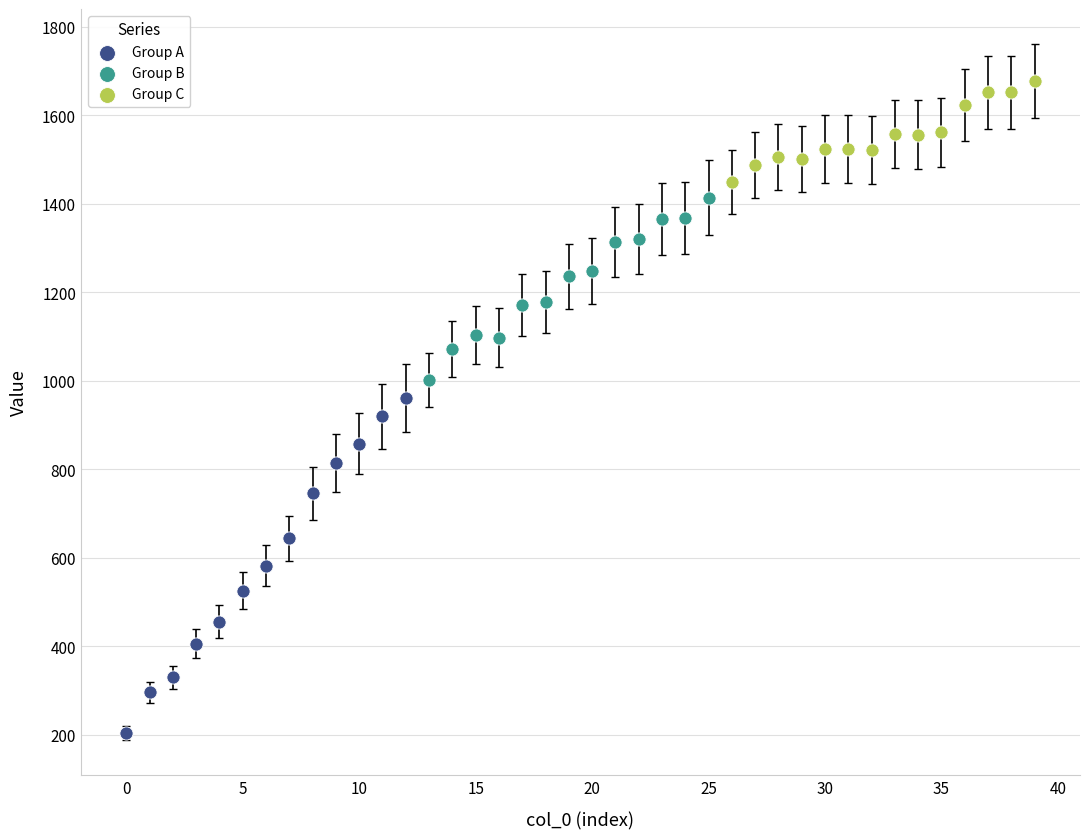

What are all the series names shown in the legend?

Group A, Group B, Group C